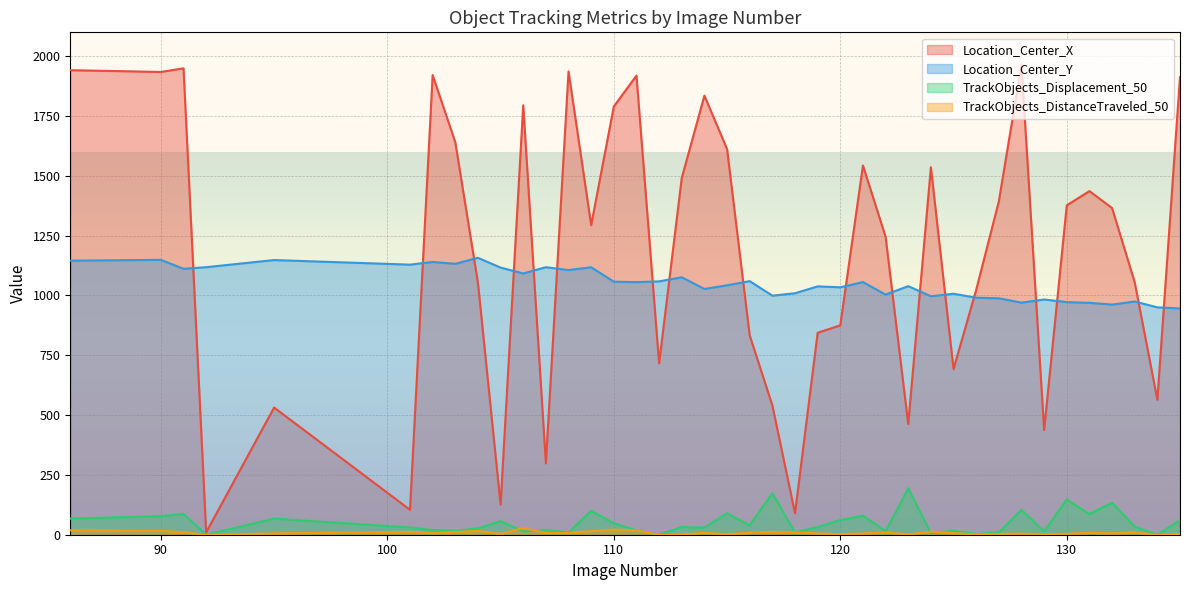

At 110, list the series in order from largest to smallest.

Location_Center_X, Location_Center_Y, TrackObjects_Displacement_50, TrackObjects_DistanceTraveled_50